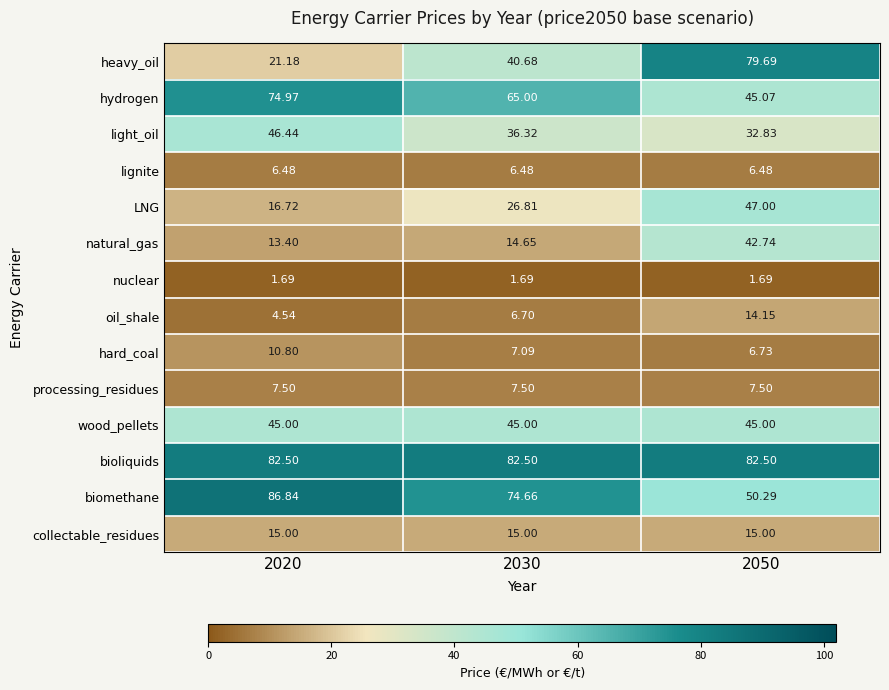

Which series has the widest spread of values?

heavy_oil